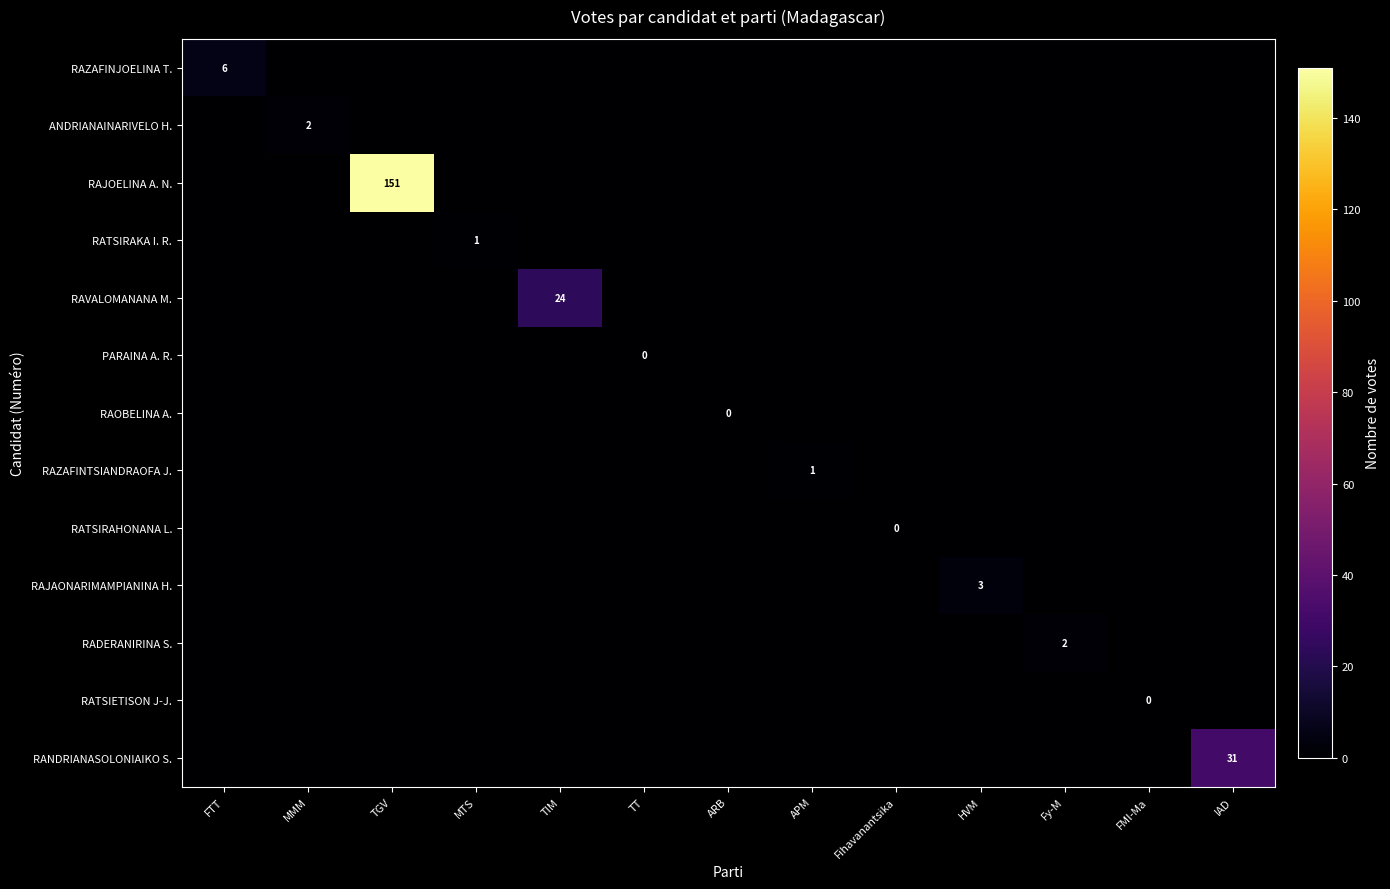

The RAOBELINA A. series shows 0 at TGV. True or false?

True